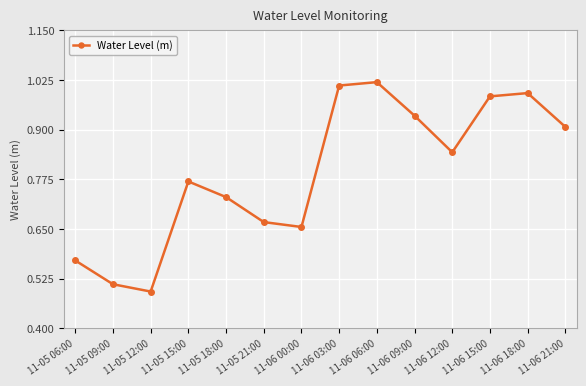

Which label corresponds to the smallest value in the chart?

11-05 12:00